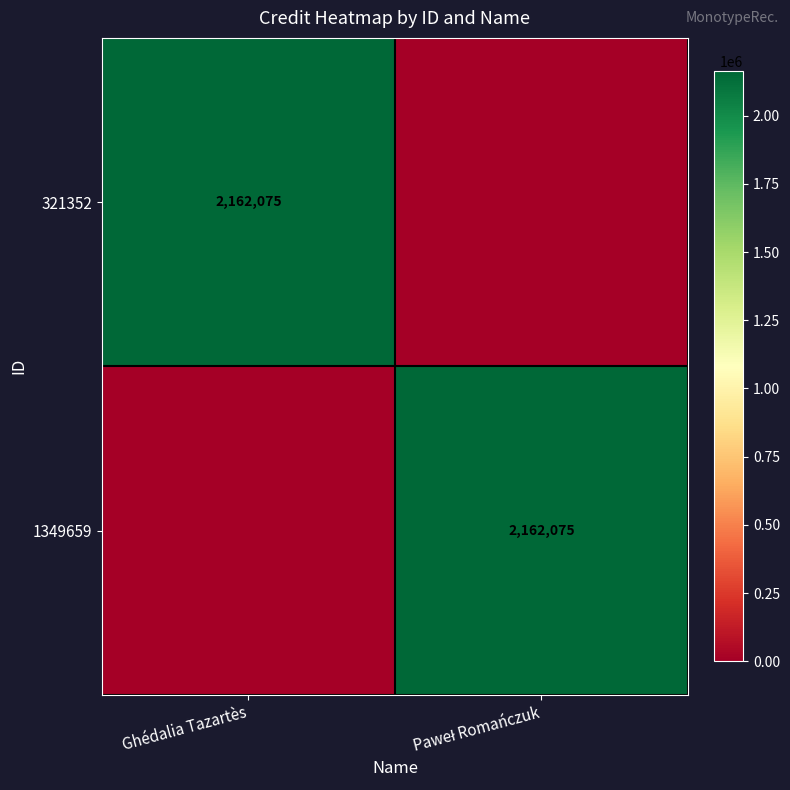

Is the value of 1349659 at Paweł Romańczuk greater than the value of 321352 at Ghédalia Tazartès?

No